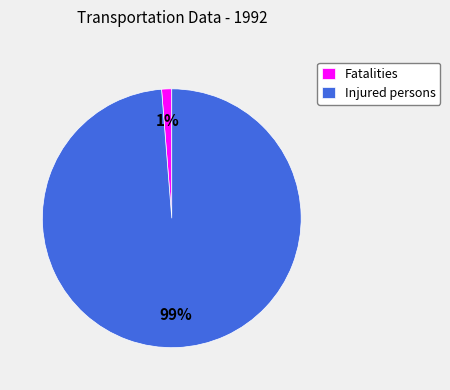

Which has a higher value, Fatalities or Injured persons?

Injured persons